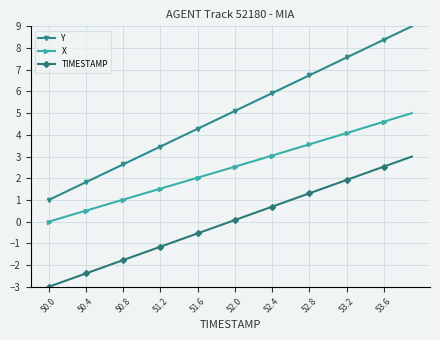

Which series has the widest spread of values?

Y